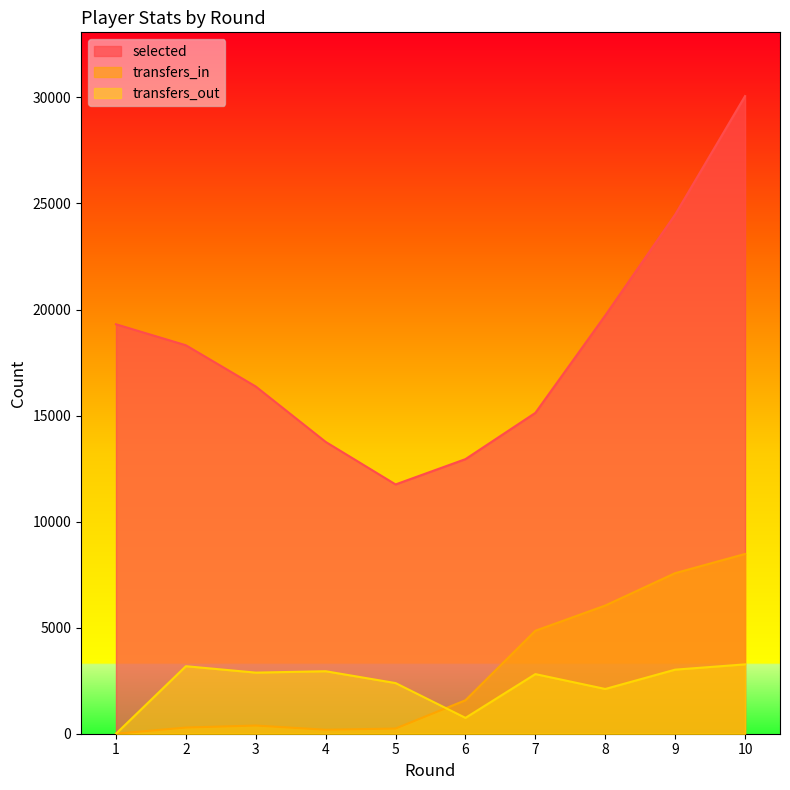

What is the value of the transfers_out point at the 8th from the left?

2110